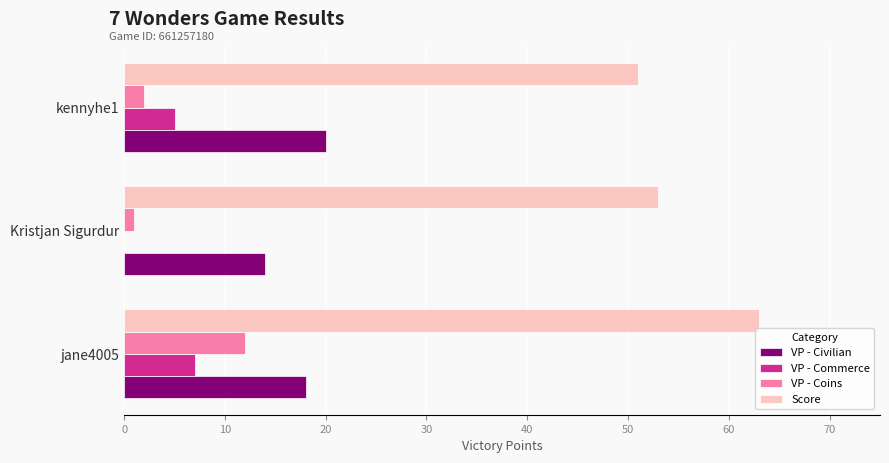

Count the VP - Commerce values in the range 0 to 7.

3